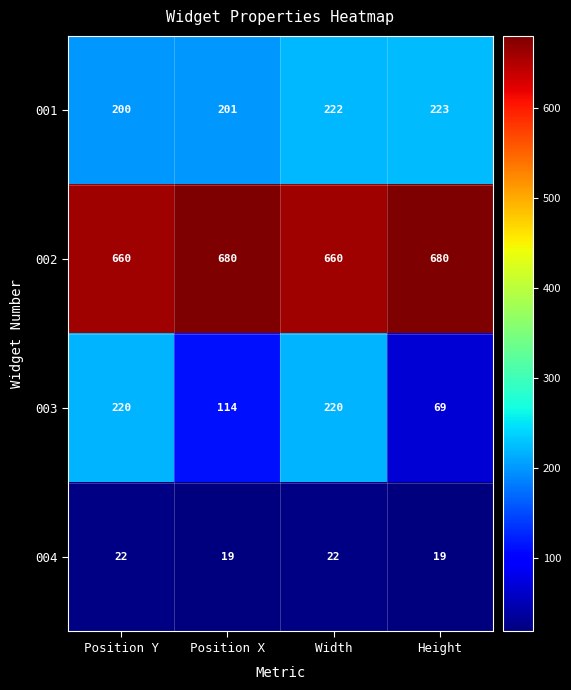

What is the smallest value displayed?

19